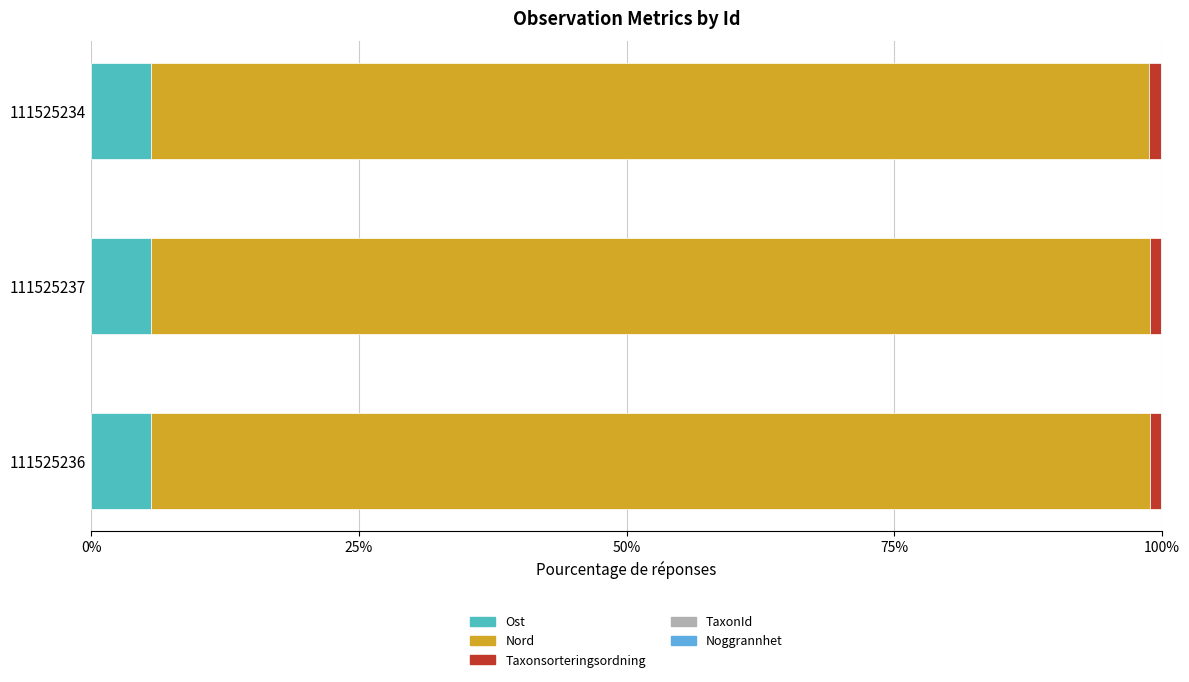

What is the highest value of the Ost series?

5.6